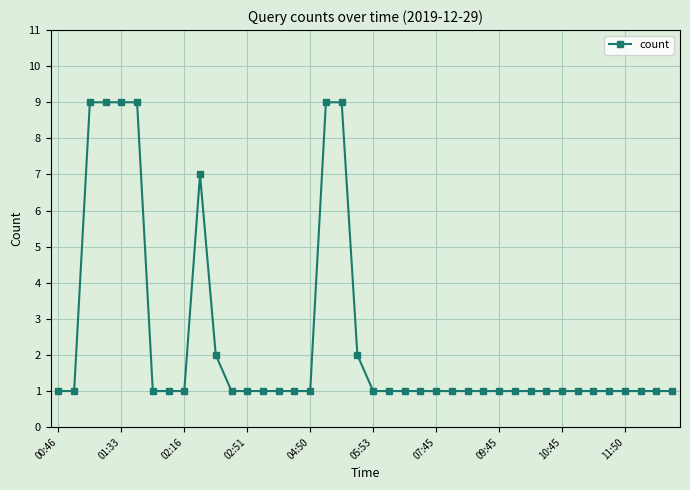

Reading left to right, extract all data points from this chart.

1	1	9	9	9	9	1	1	1	7	2	1	1	1	1	1	1	9	9	2	1	1	1	1	1	1	1	1	1	1	1	1	1	1	1	1	1	1	1	1